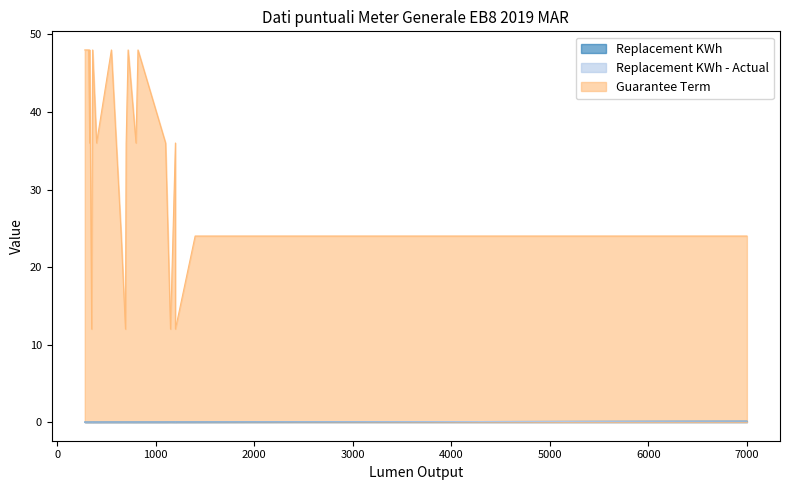

What are all the series names shown in the legend?

Replacement KWh, Replacement KWh - Actual, Guarantee Term